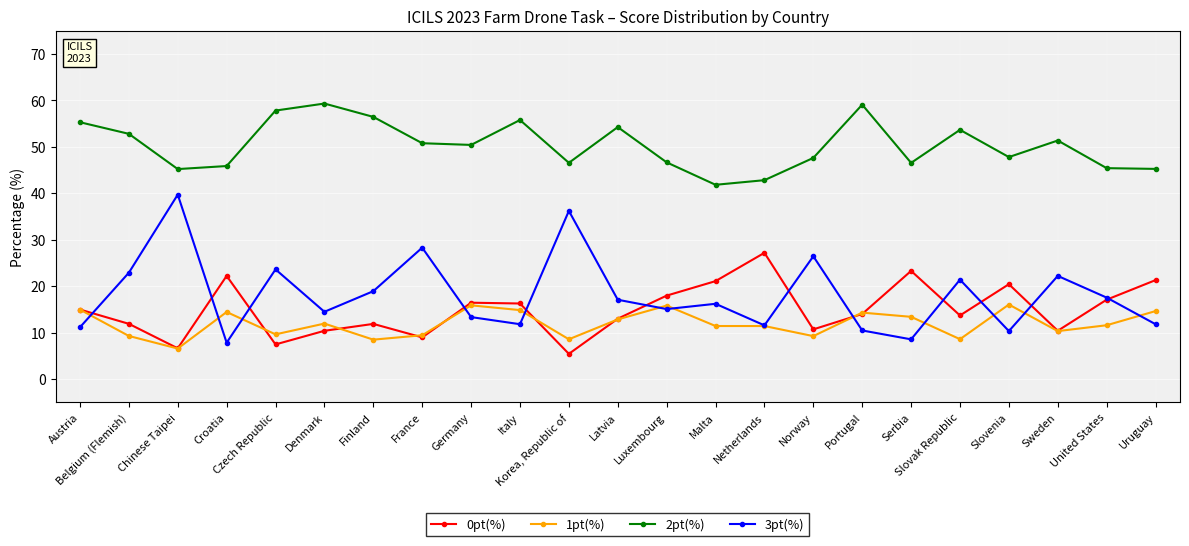

At how many categories does at least one series exceed 10?

23